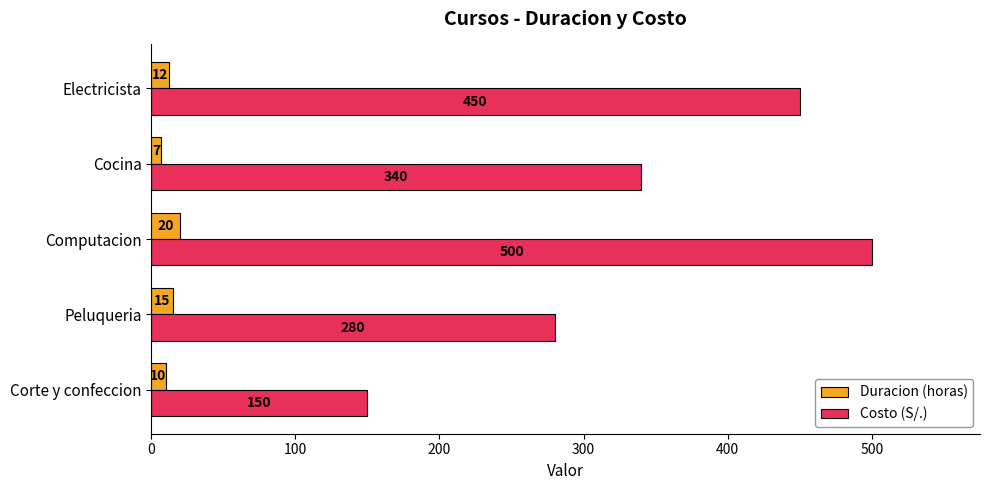

The Duracion (horas) series shows 15 at Peluqueria. True or false?

True